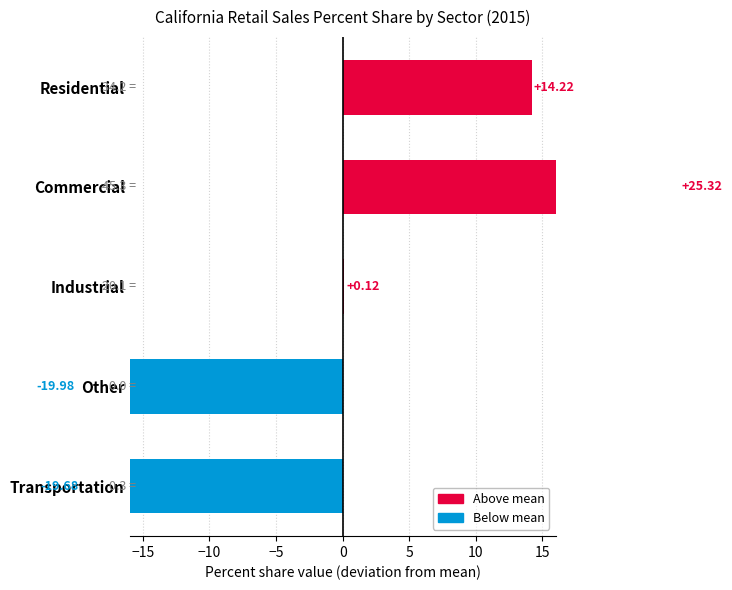

The value of Percent share 2000 at Other is 29.3. True or false?

False